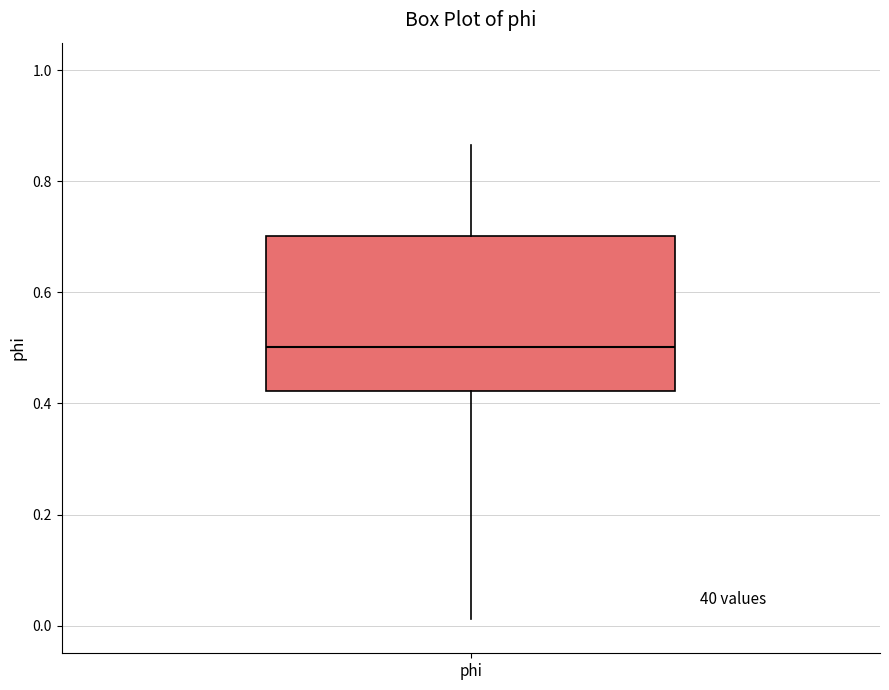

Transcribe this box plot: give where the median line is, the range the box spans, and where the two whiskers end, as read against the y-axis. The values are not printed on the chart, so give them approximately, as read against the axis.

median 0.50, box 0.42 to 0.70, whiskers 0.02 to 0.86